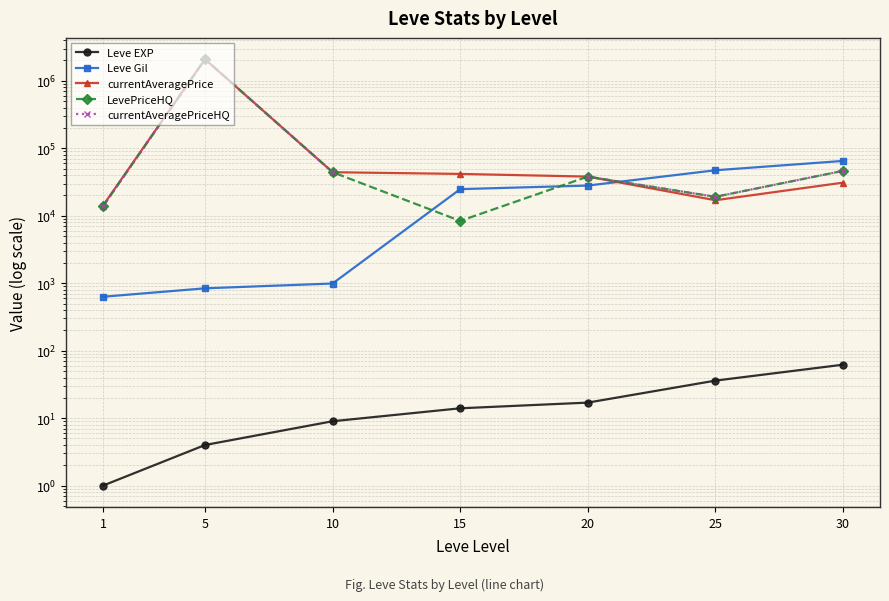

Which has a higher value, 1 or 15?

15